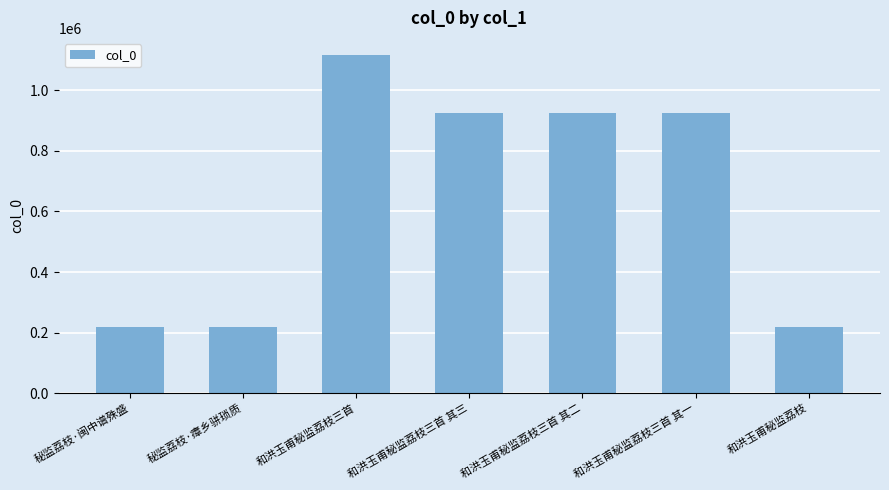

Read the value at 秘监荔枝·瘴乡骈琐质, to the nearest 100.

219800